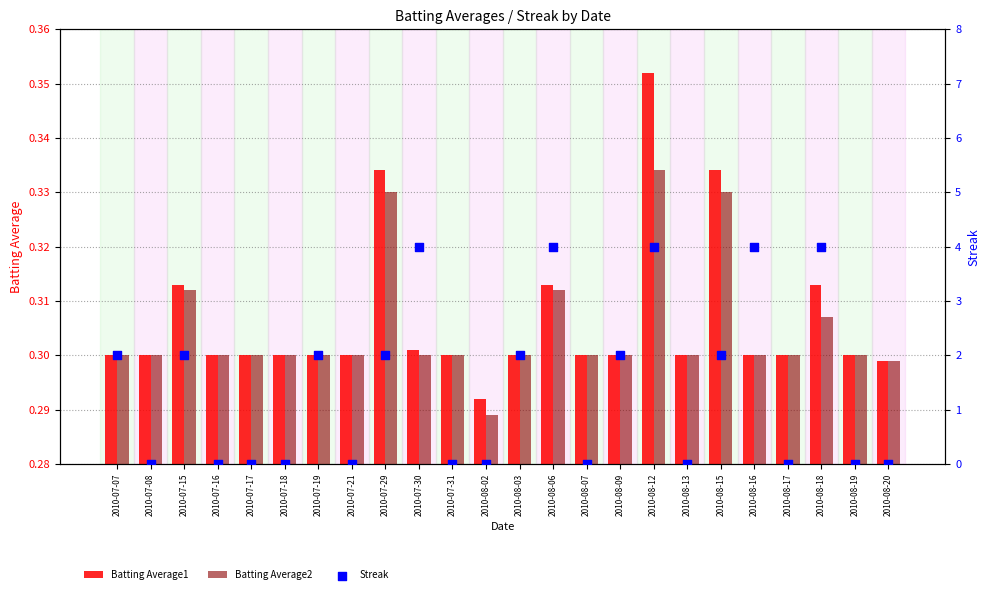

At which category is the sum across all series the highest?

2010-08-12